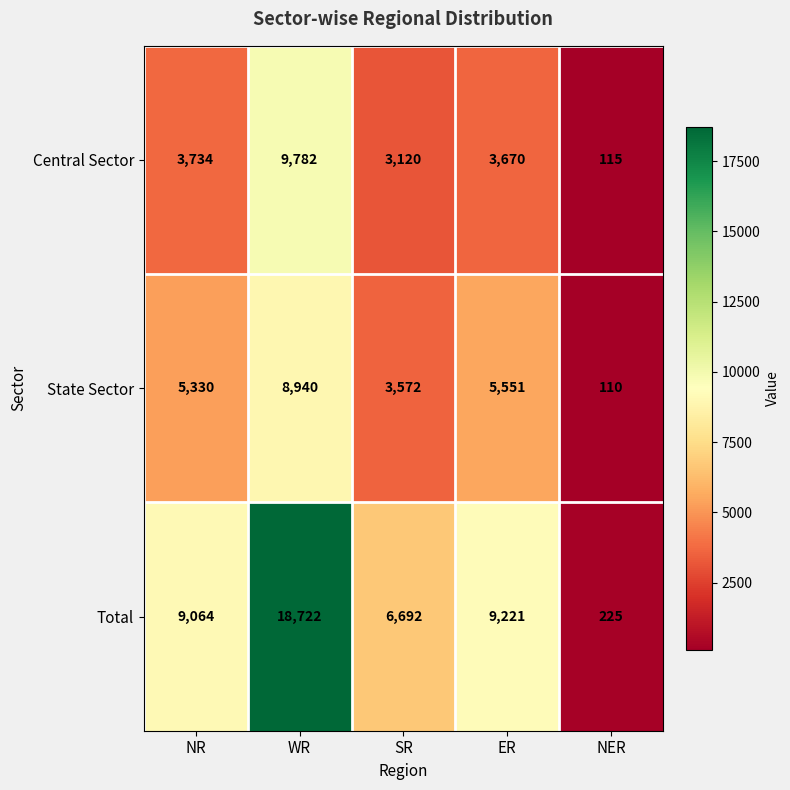

Rank the series by their maximum value, from highest to lowest.

Total, Central Sector, State Sector